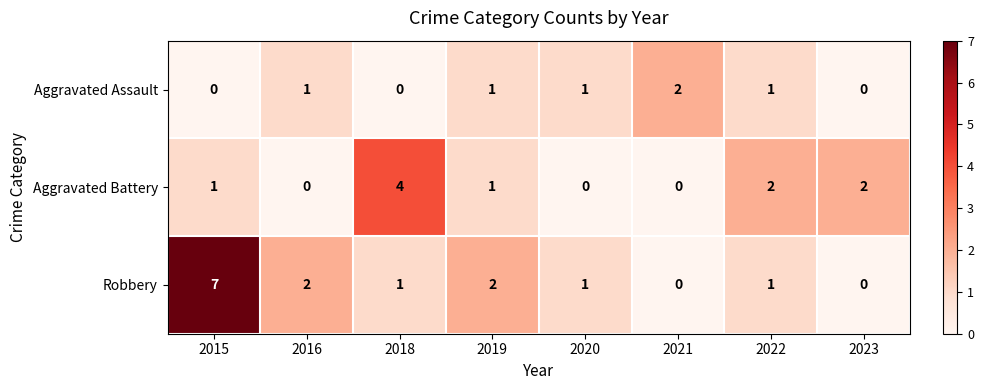

What is the difference between the Robbery values at 2018 and 2015?

6